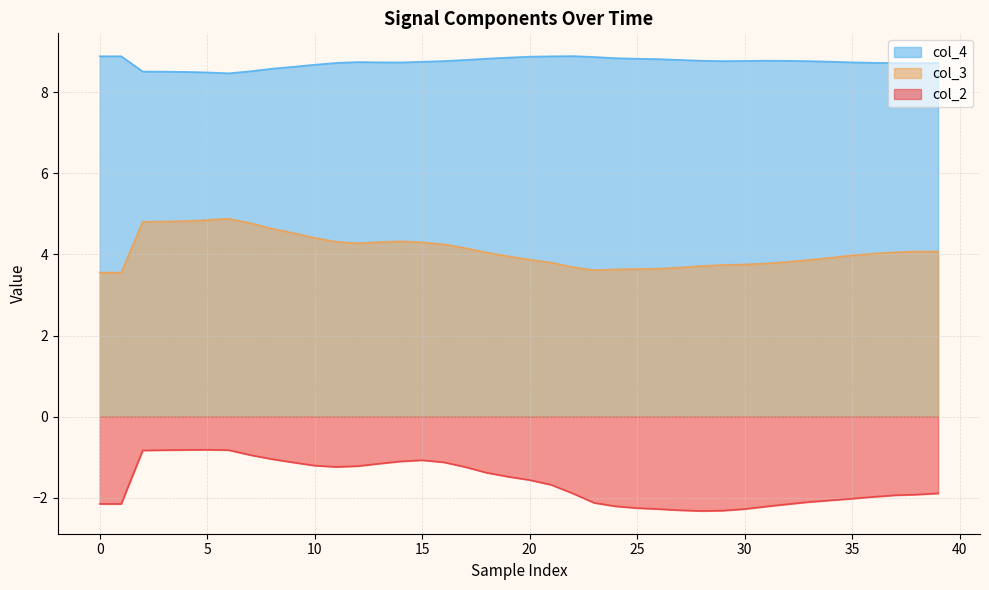

What is the difference between the col_3 values at 38 and 35?

0.1